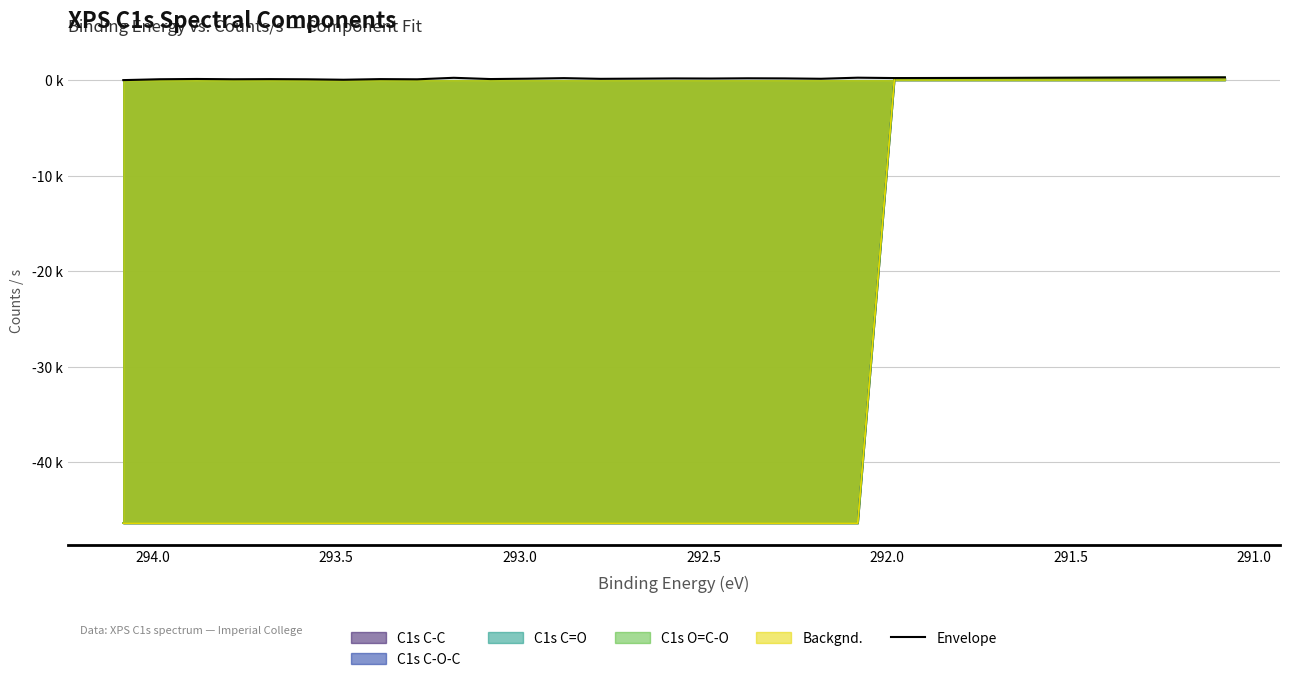

How many points are higher than both their immediate neighbors (excluding endpoints)?

8